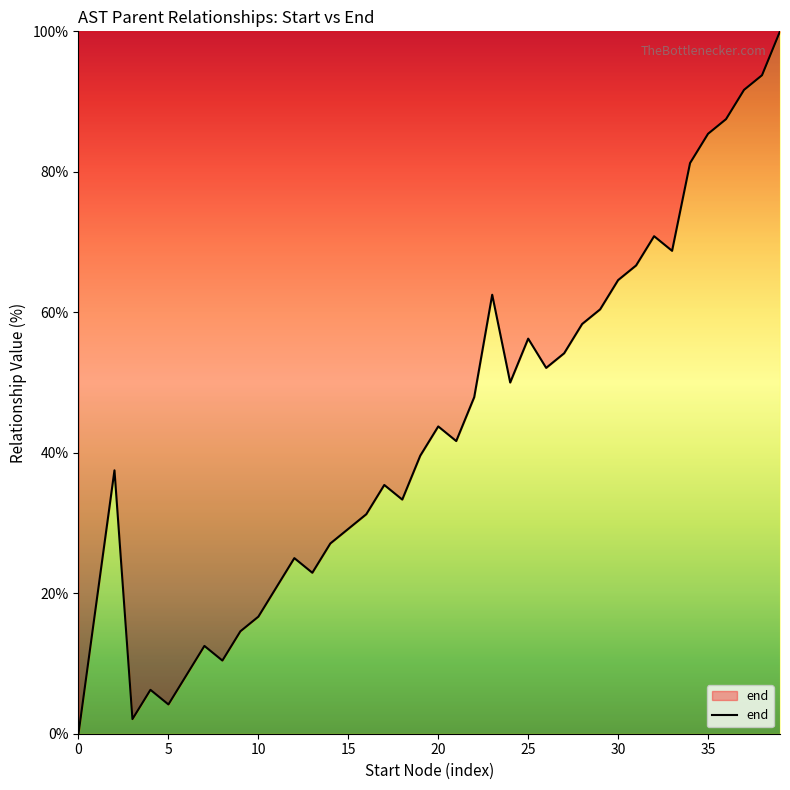

What is the difference between the maximum and minimum values?

100.0